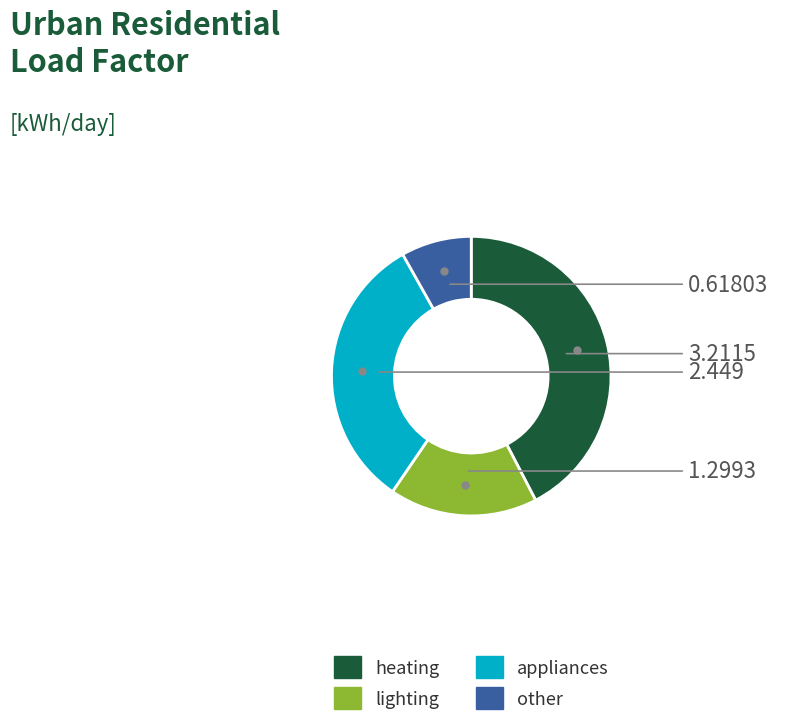

The appliances slice represents 19% of the pie. True or false?

False